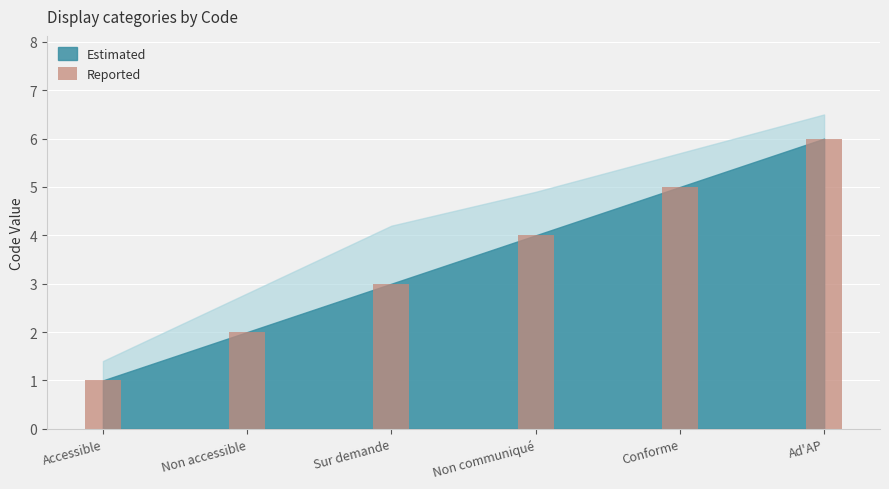

Approximately how many times larger is the value at Non accessible compared to Conforme?

0.4